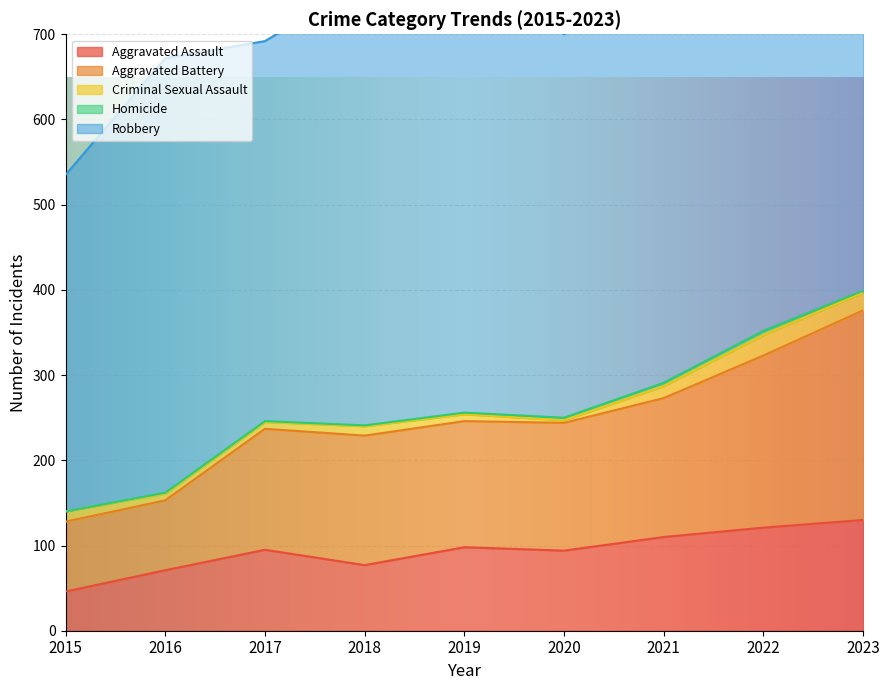

List the series in order of their peak value, lowest first.

Homicide, Criminal Sexual Assault, Aggravated Assault, Aggravated Battery, Robbery